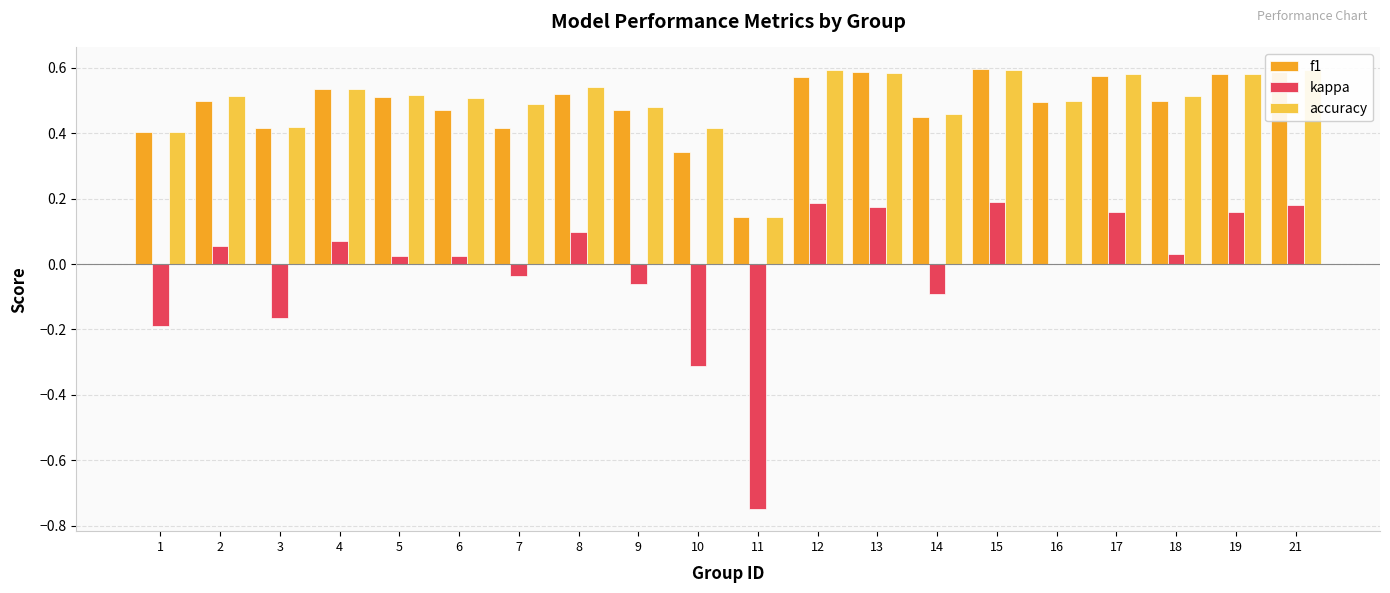

List the series in order of their peak value, lowest first.

kappa, accuracy, f1